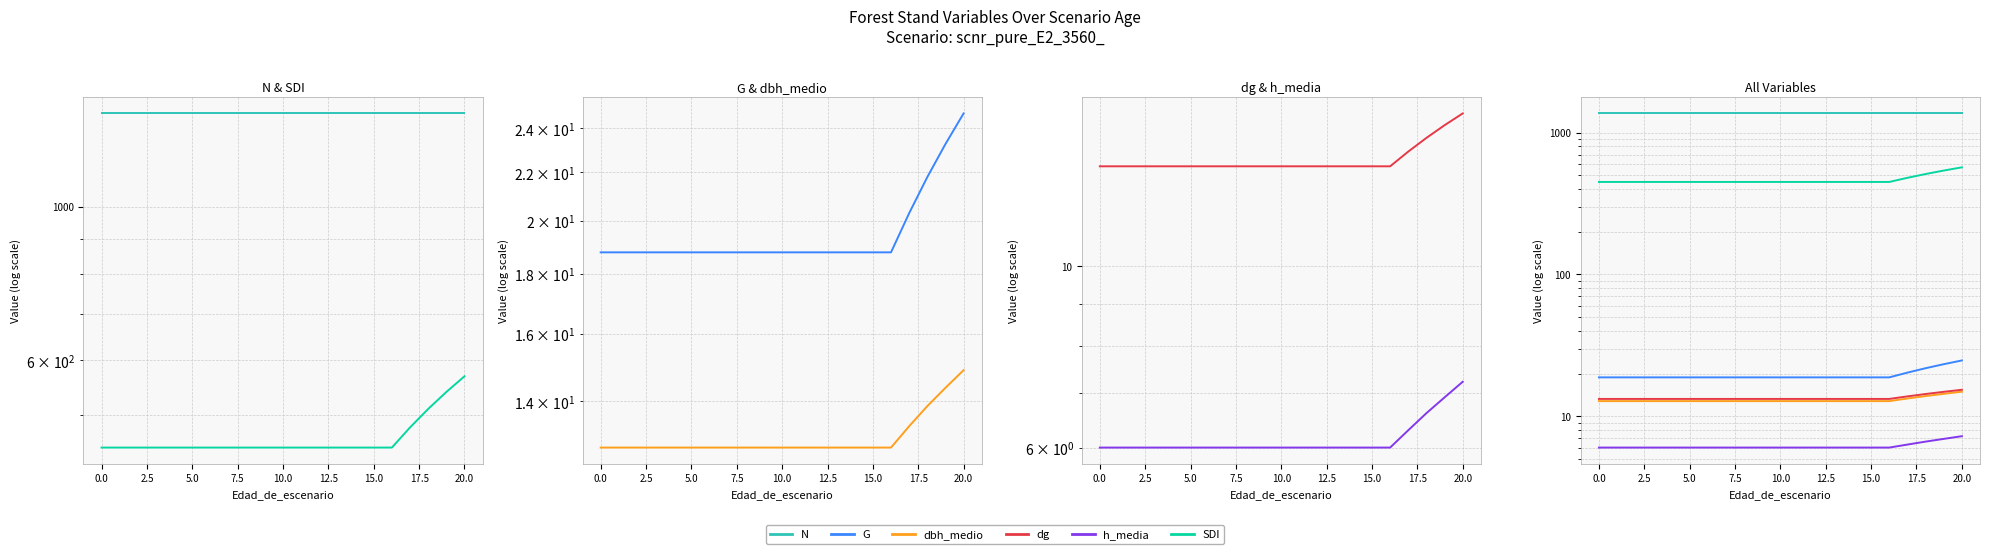

Reading left to right, transcribe all the data shown in this chart.

N: 1365.2	1365.2	1365.2	1365.2	1365.2	1365.2	1365.2	1365.2	1365.2	1365.2	1365.2	1365.2	1365.2	1365.2	1365.2	1365.2	1365.2	1365.2	1365.2	1365.2	1365.2
SDI: 448.7	448.7	448.7	448.7	448.7	448.7	448.7	448.7	448.7	448.7	448.7	448.7	448.7	448.7	448.7	448.7	448.7	479.8	510.2	539.9	568.9
G: 18.8	18.8	18.8	18.8	18.8	18.8	18.8	18.8	18.8	18.8	18.8	18.8	18.8	18.8	18.8	18.8	18.8	20.3	21.8	23.3	24.7
dbh_medio: 12.8	12.8	12.8	12.8	12.8	12.8	12.8	12.8	12.8	12.8	12.8	12.8	12.8	12.8	12.8	12.8	12.8	13.3	13.9	14.4	14.9
dg: 13.2	13.2	13.2	13.2	13.2	13.2	13.2	13.2	13.2	13.2	13.2	13.2	13.2	13.2	13.2	13.2	13.2	13.8	14.3	14.9	15.4
h_media: 6.0	6.0	6.0	6.0	6.0	6.0	6.0	6.0	6.0	6.0	6.0	6.0	6.0	6.0	6.0	6.0	6.0	6.3	6.6	6.9	7.2